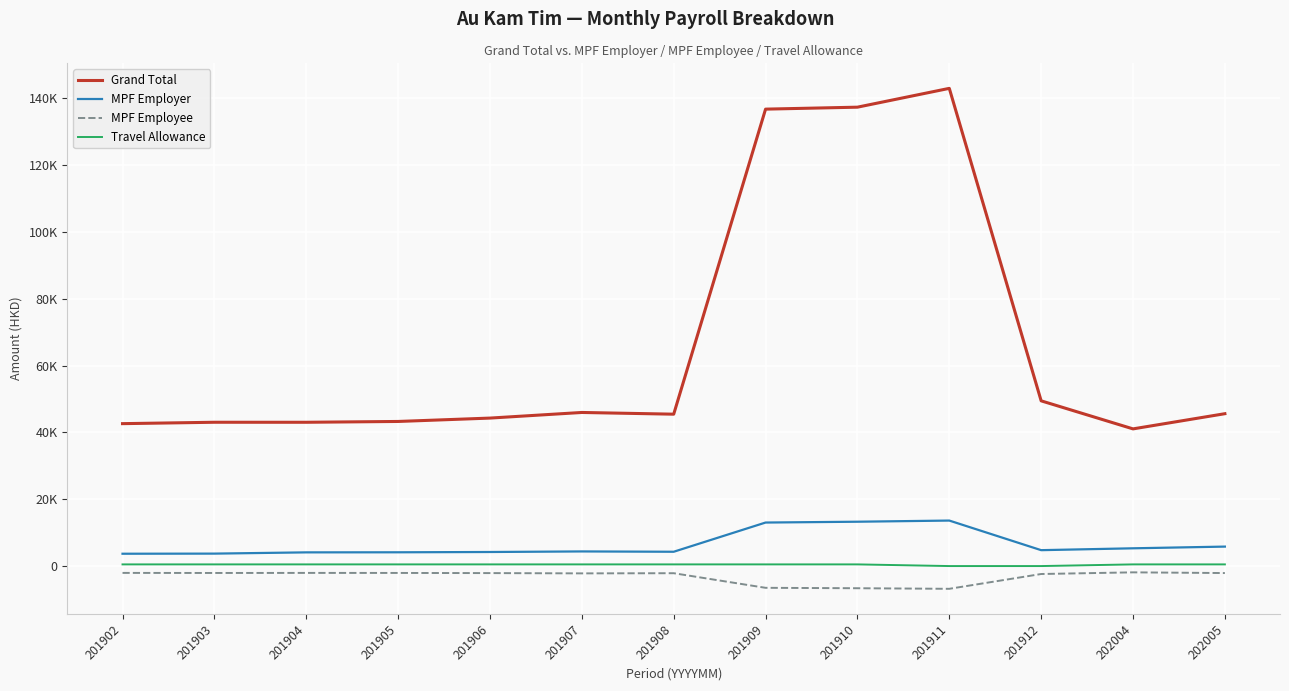

What is the sum of the Grand Total values at 201902 and 201907?

88599.6